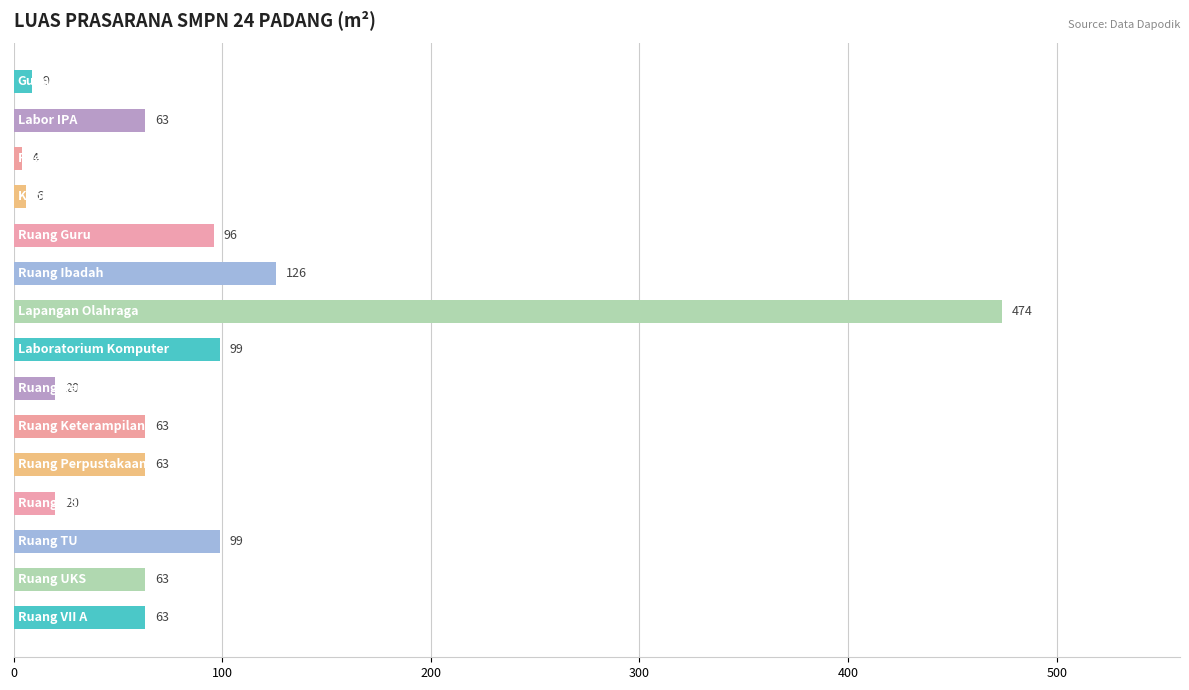

What is the value of the 7th bar from the top?

473.8